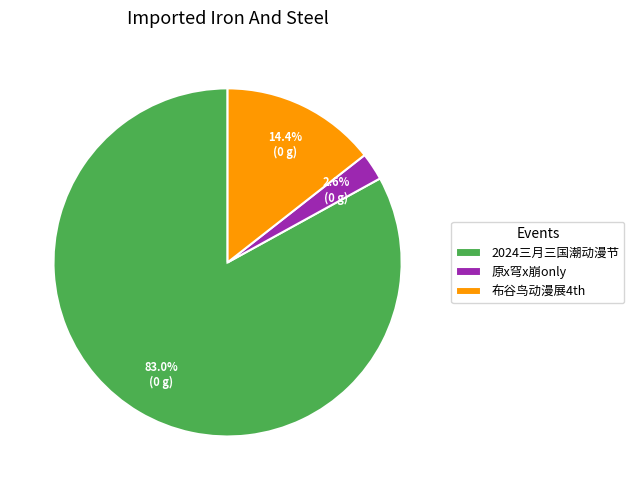

Is the sum of 布谷鸟动漫展4th and 2024三月三国潮动漫节 greater than half?

Yes